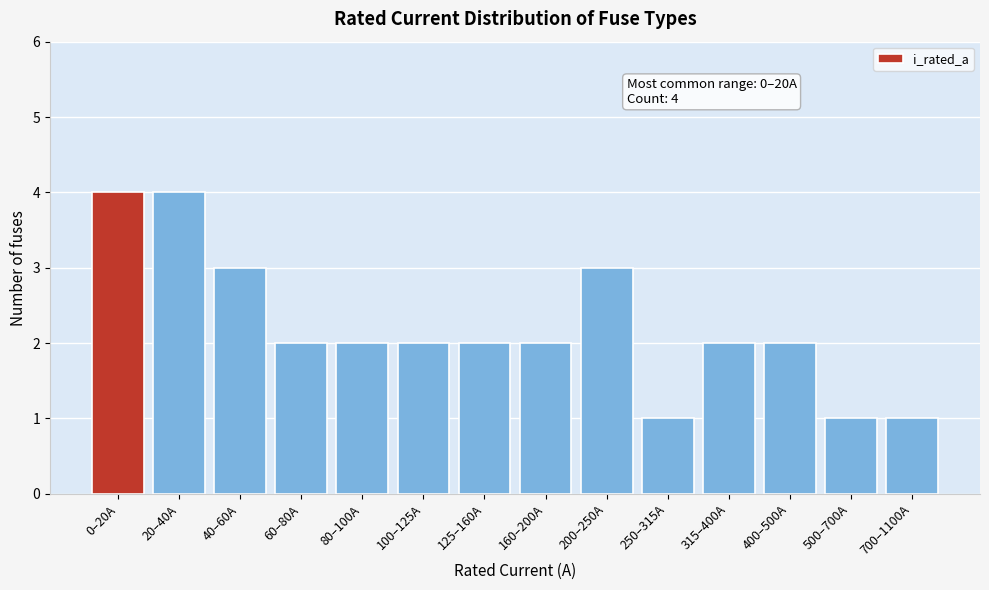

Reading left to right, what are all the values shown in this chart?

0–20A=4	20–40A=4	40–60A=3	60–80A=2	80–100A=2	100–125A=2	125–160A=2	160–200A=2	200–250A=3	250–315A=1	315–400A=2	400–500A=2	500–700A=1	700–1100A=1